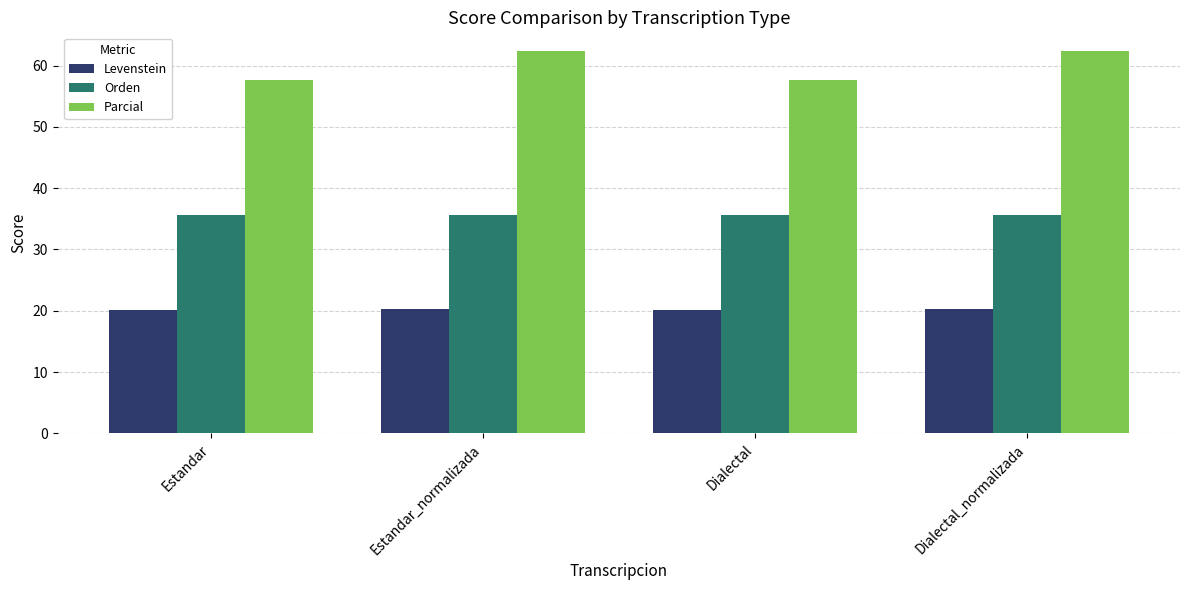

Is the value of Parcial at Dialectal greater than the value of Orden at Dialectal_normalizada?

Yes